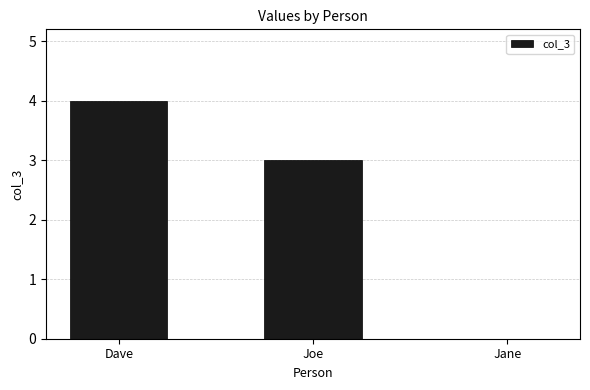

What is the average value?

2